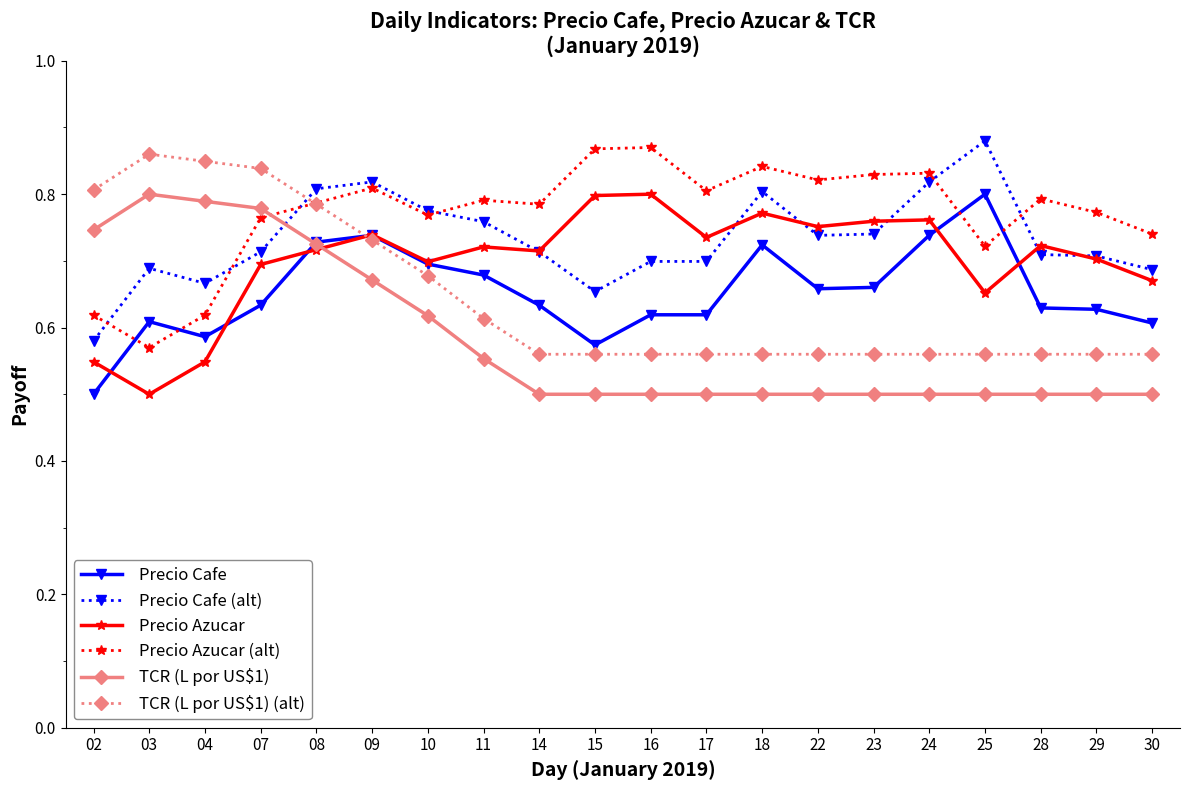

At how many categories does at least one series exceed 0?

20